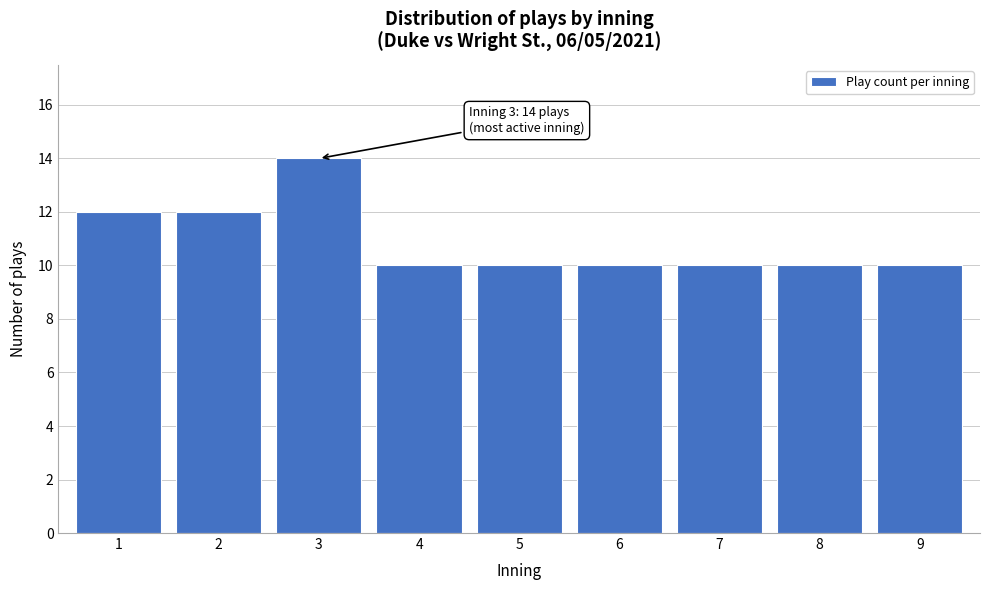

Reading left to right, transcribe all the data shown in this chart.

12	12	14	10	10	10	10	10	10